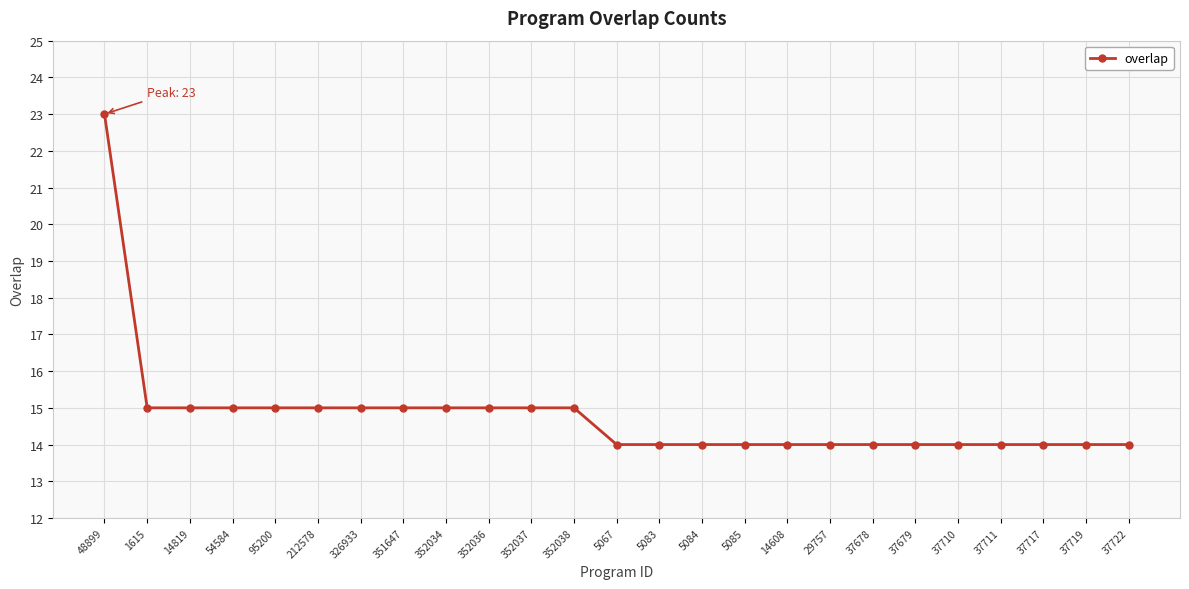

What position from the left is 37678?

19